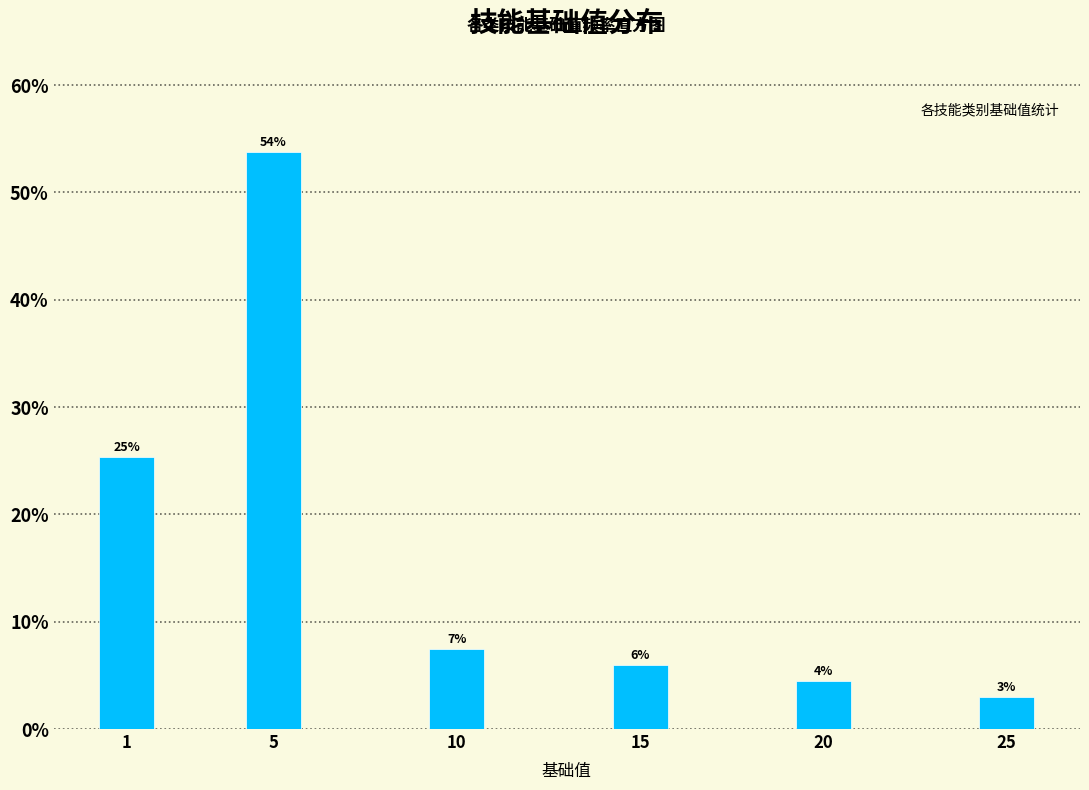

What value does the data have at 25?

3.0